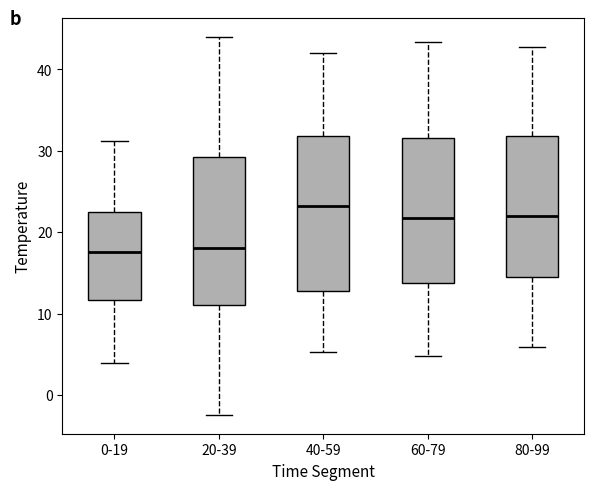

Which box has the highest median line?

40-59